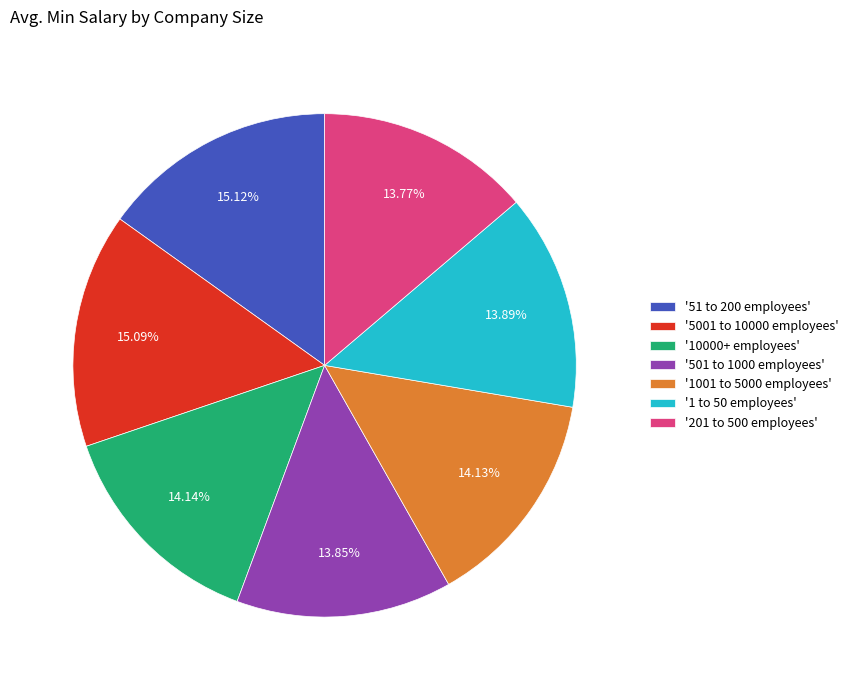

To the nearest percent, what is the difference between the largest and smallest slice percentages?

1%